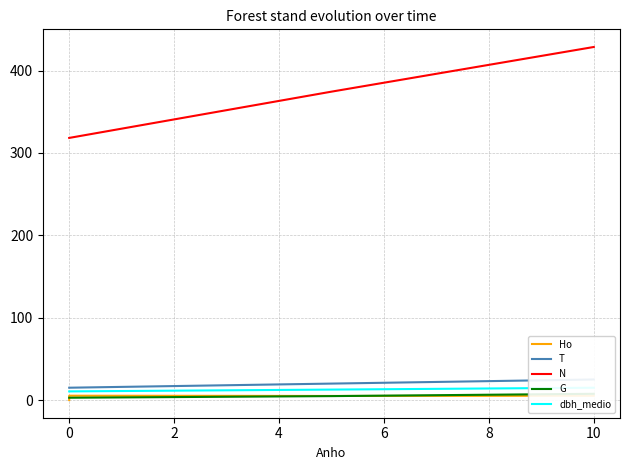

The Ho series shows 7.5 at 2. True or false?

False